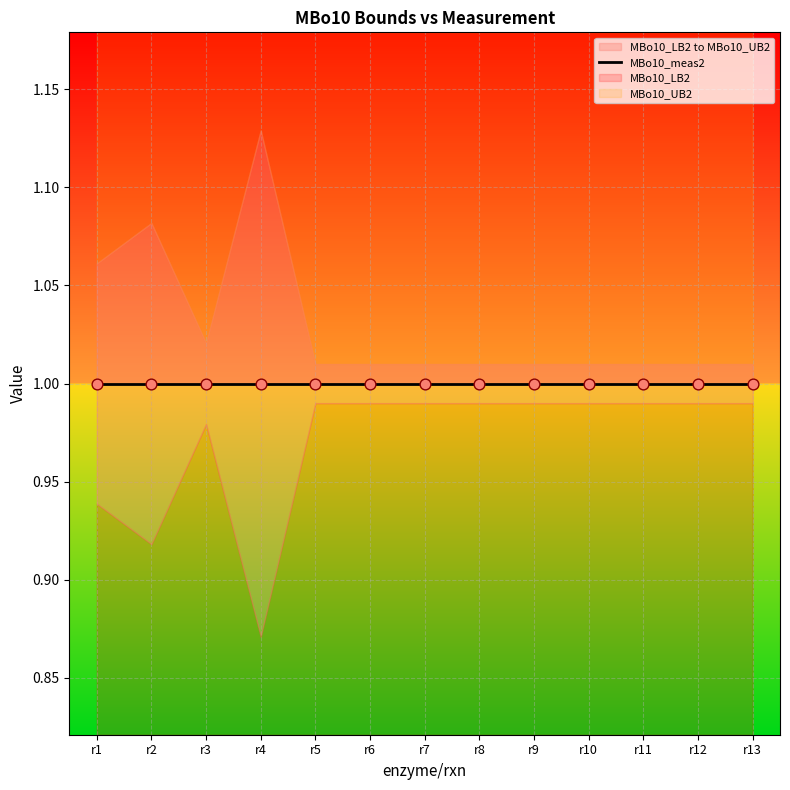

At which category is the sum across all series the highest?

r4